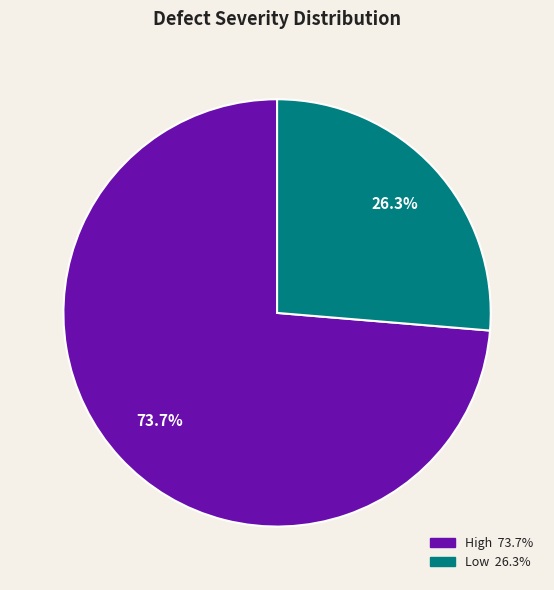

Is there a majority slice in this chart?

Yes